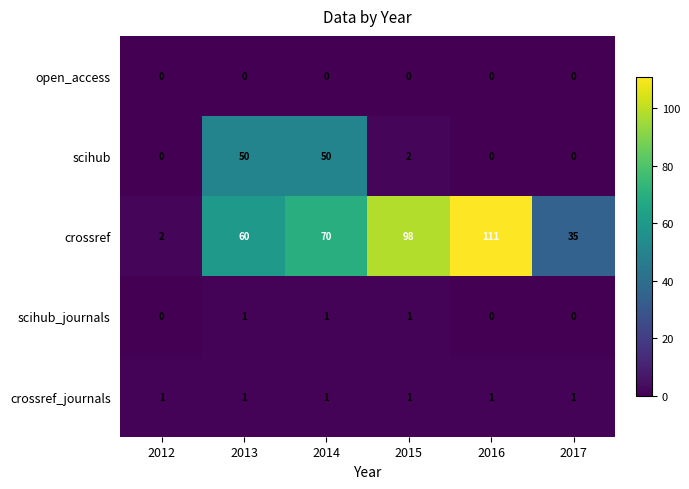

What is the spread (max minus min) of values at 2012?

2